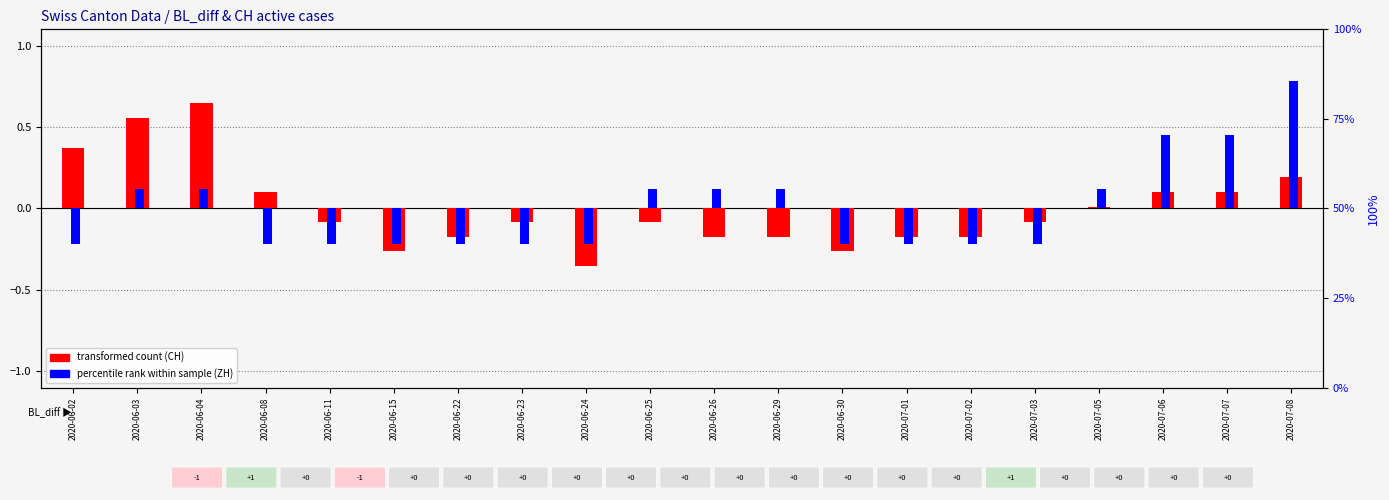

Which has a higher value, 2020-07-05 or 2020-07-03?

2020-07-05